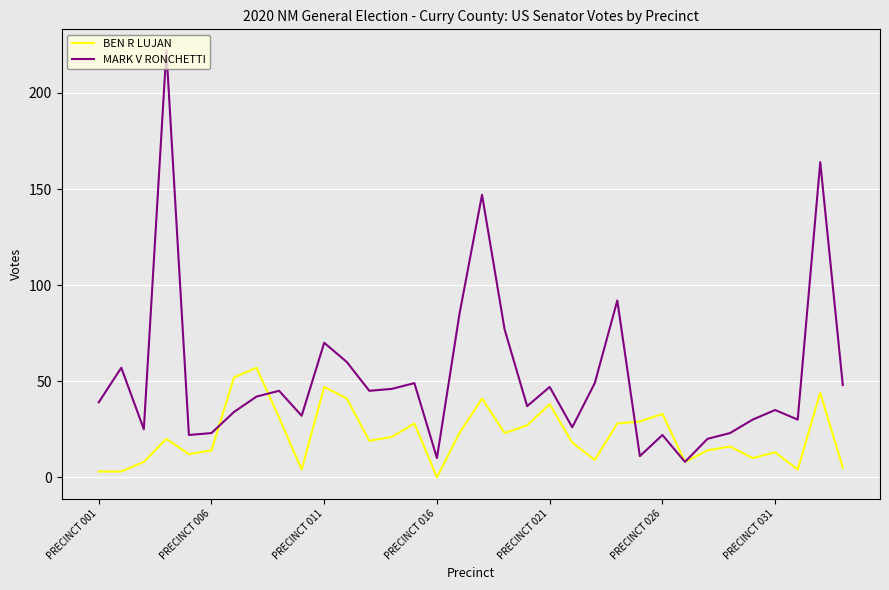

Which series has the widest spread of values?

MARK V RONCHETTI